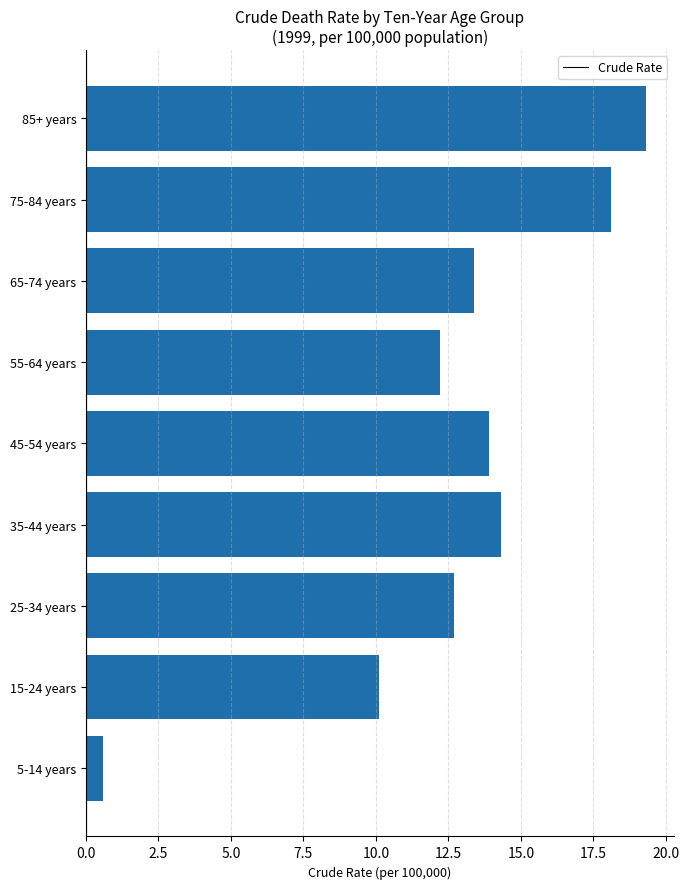

What is the average value?

12.7